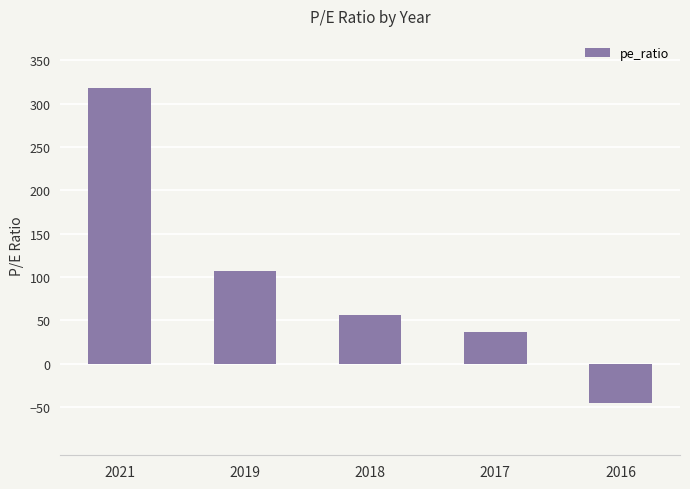

What is the greatest value displayed?

318.0